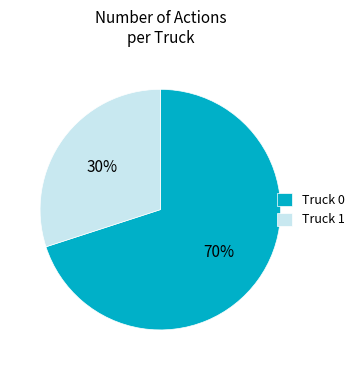

Which has a higher value, Truck 0 or Truck 1?

Truck 0